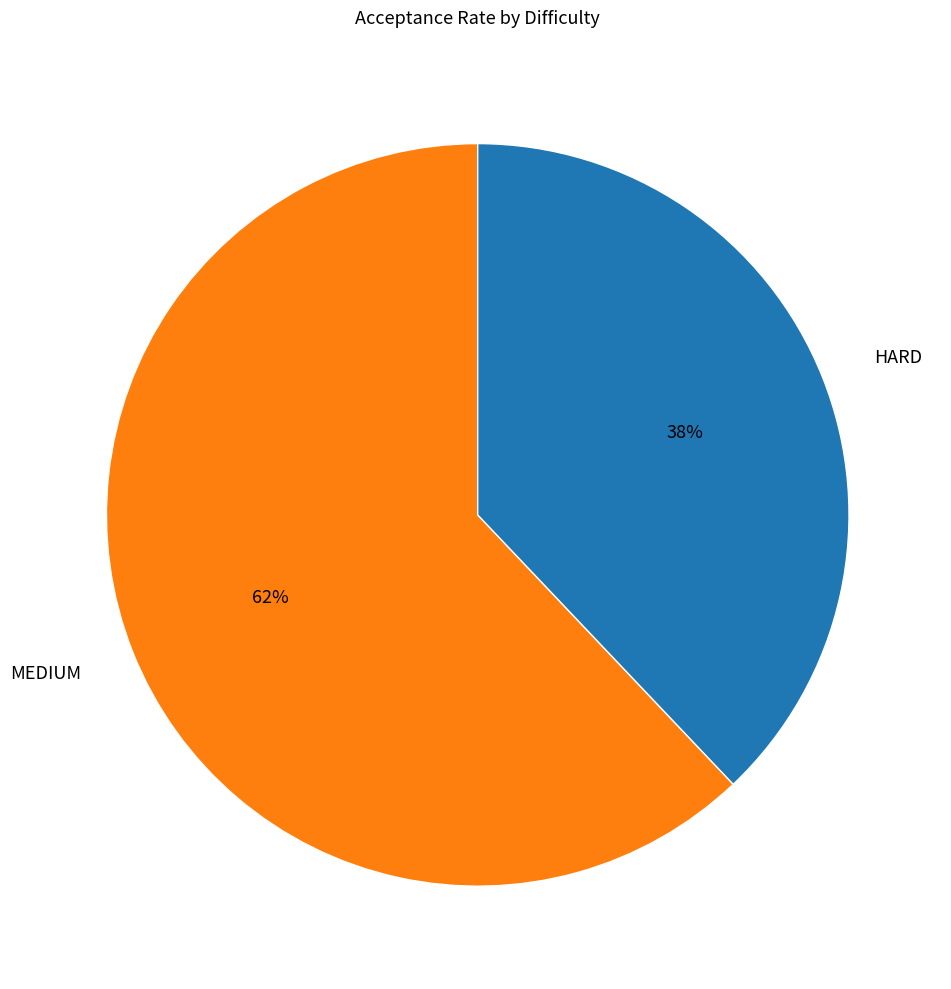

The MEDIUM slice represents 69% of the pie. True or false?

False